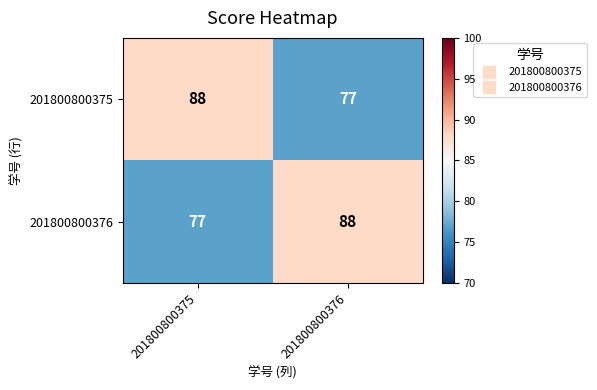

What is the maximum value for 201800800376?

88